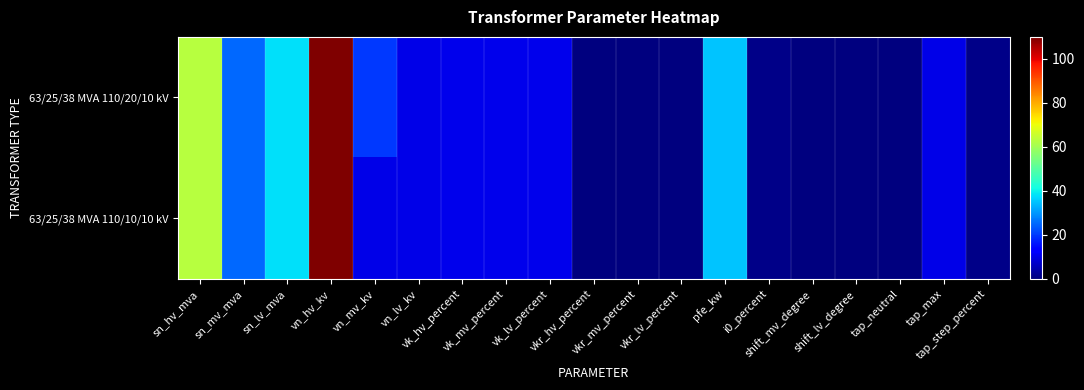

List the series in order of their peak value, lowest first.

63/25/38 MVA 110/20/10 kV, 63/25/38 MVA 110/10/10 kV